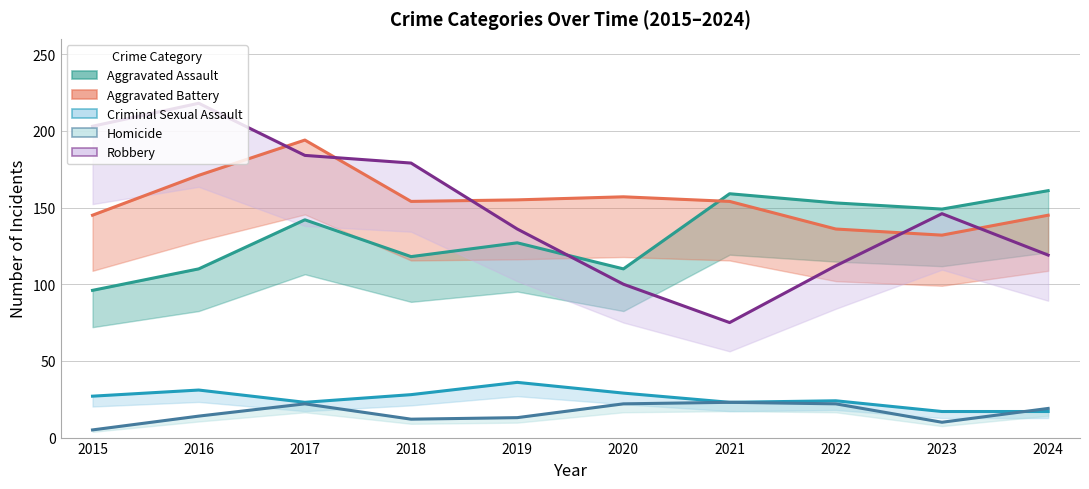

What is the difference between the maximum and minimum values in the Homicide series?

18